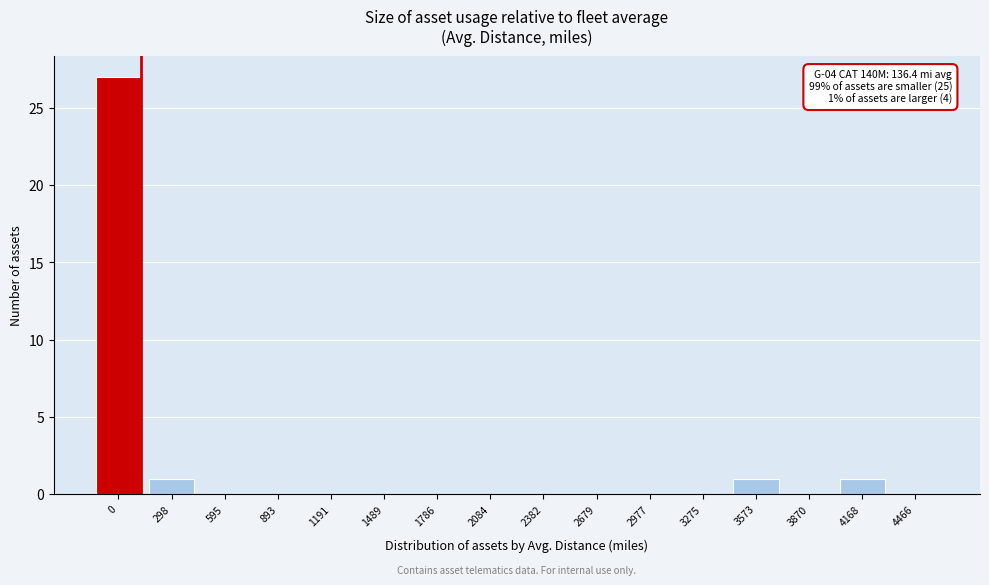

Reading right to left, extract all data points from this chart.

4466=0	4168=1	3870=0	3573=1	3275=0	2977=0	2679=0	2382=0	2084=0	1786=0	1489=0	1191=0	893=0	595=0	298=1	0=27